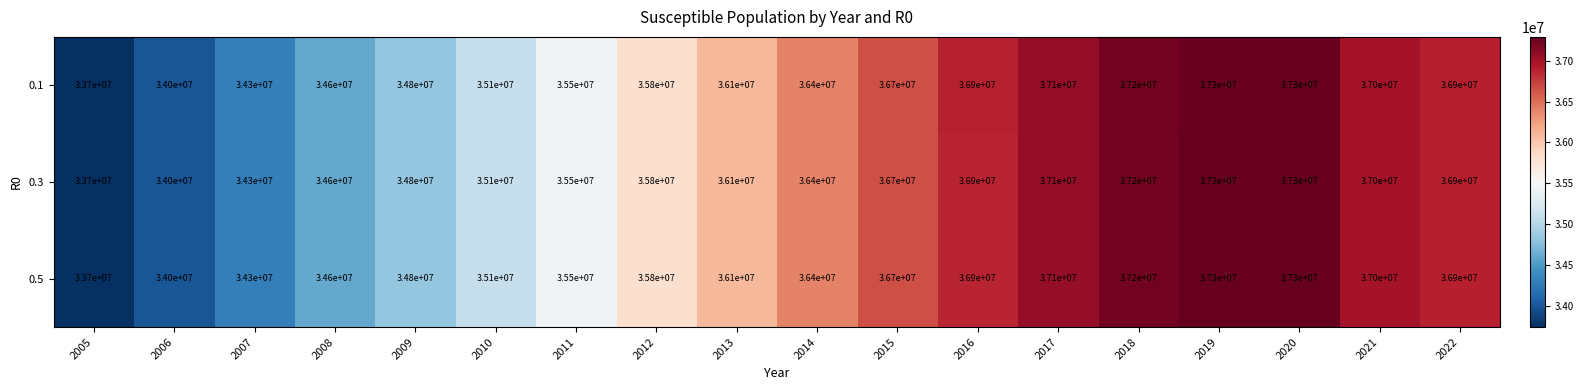

How many categories are shown in the chart?

18